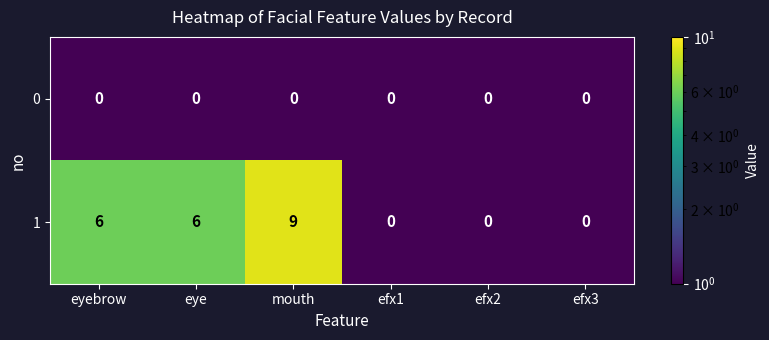

True or false: 1 has a value of 0 at efx3.

True